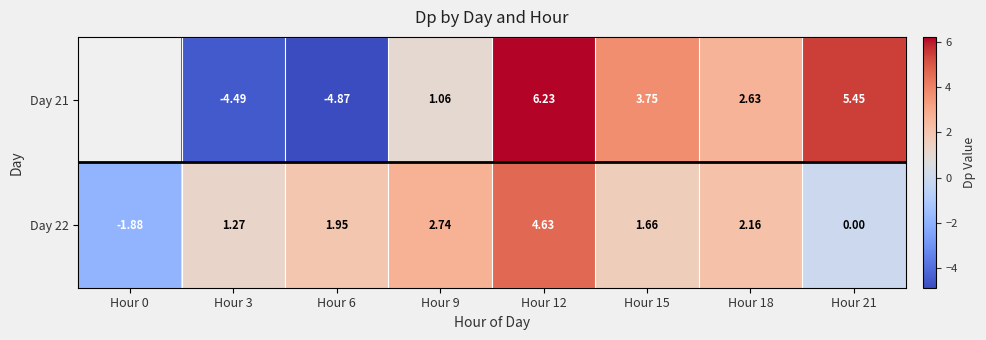

How many values in Day 22 are below zero?

1